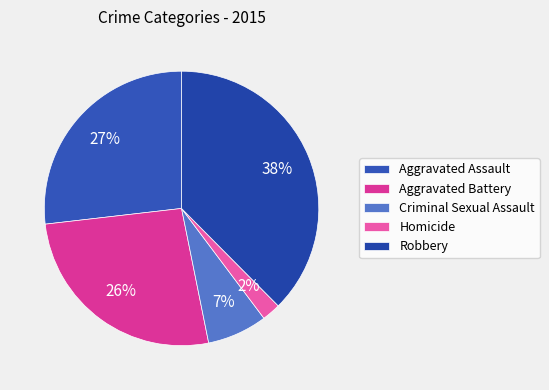

To the nearest percent, what portion does Criminal Sexual Assault represent?

7%